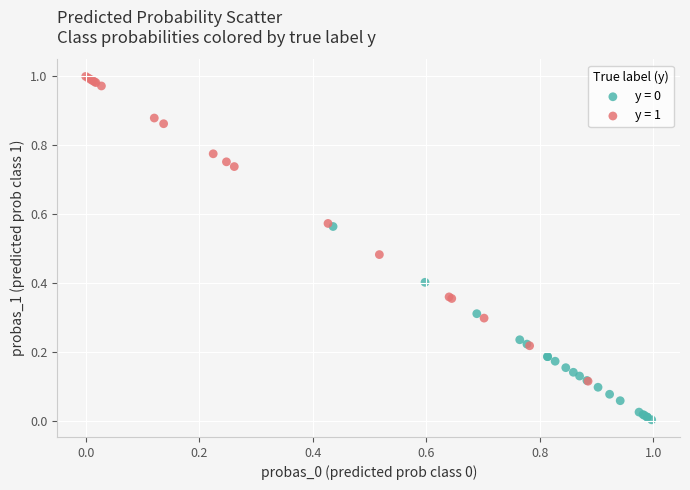

Which series has the widest spread of Y values?

y = 1